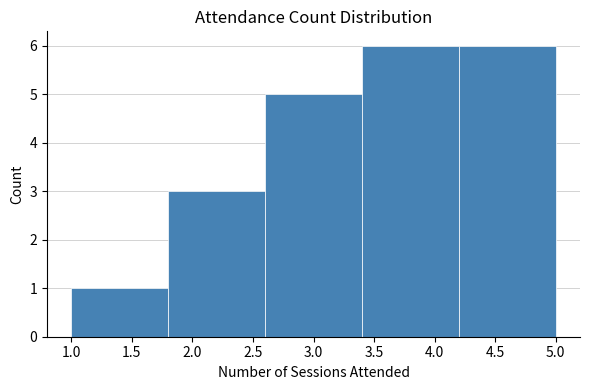

Reading left to right, transcribe this chart: for each bar, give the range it covers on the x-axis and its height. The values are not printed on the chart, so give them approximately, as read against the axis.

1.0 to 1.8: 1
1.8 to 2.6: 3
2.6 to 3.4: 5
3.4 to 4.2: 6
4.2 to 5.0: 6